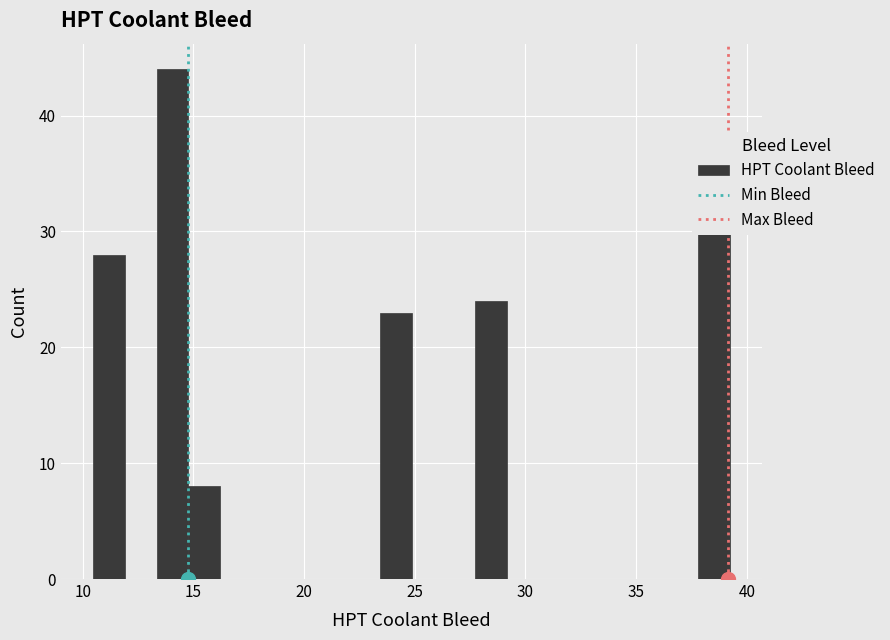

Around what value on the x-axis is the tallest bar? Give the approximate position of its centre, as read against the axis.

14.0